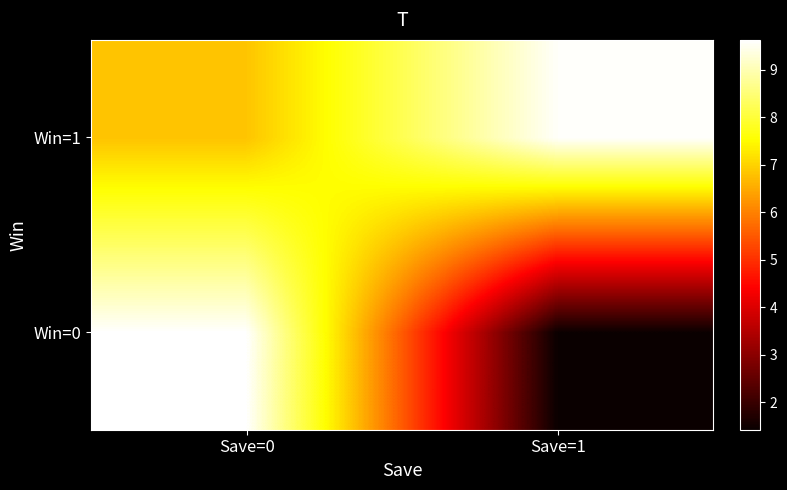

How many categories are shown in the chart?

2